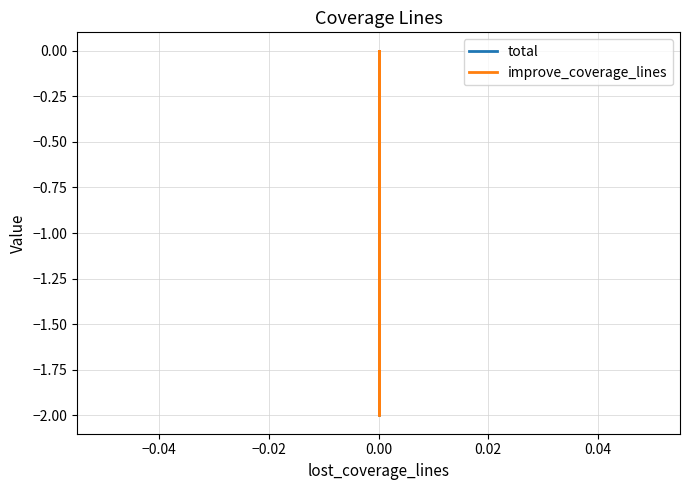

What are all the series names shown in the legend?

total, improve_coverage_lines